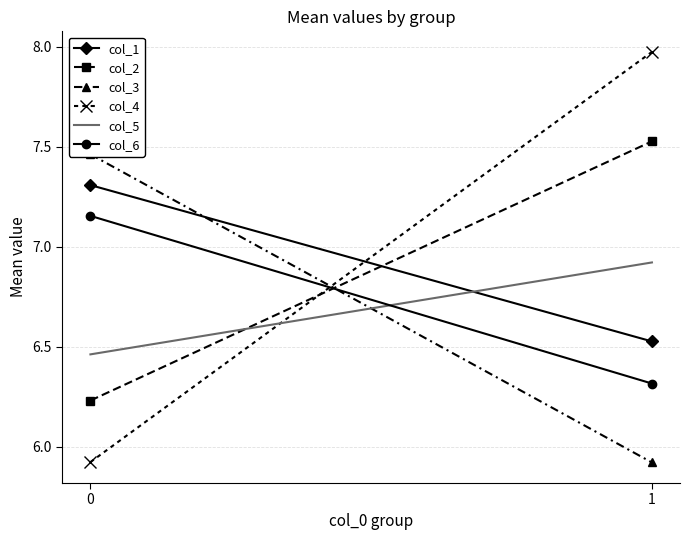

True or false: col_1 has a value of 1.9 at 1.

False